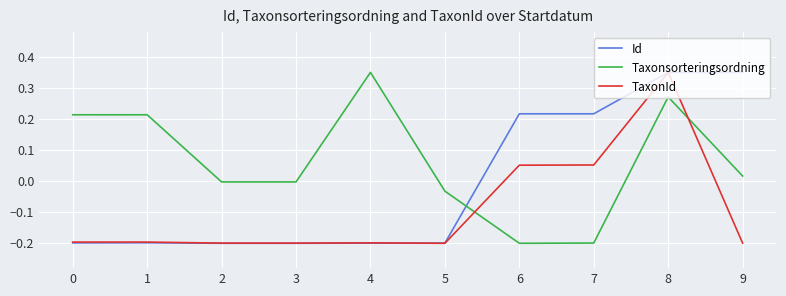

Between which two adjacent categories do Id and Taxonsorteringsordning first intersect?

5 and 6